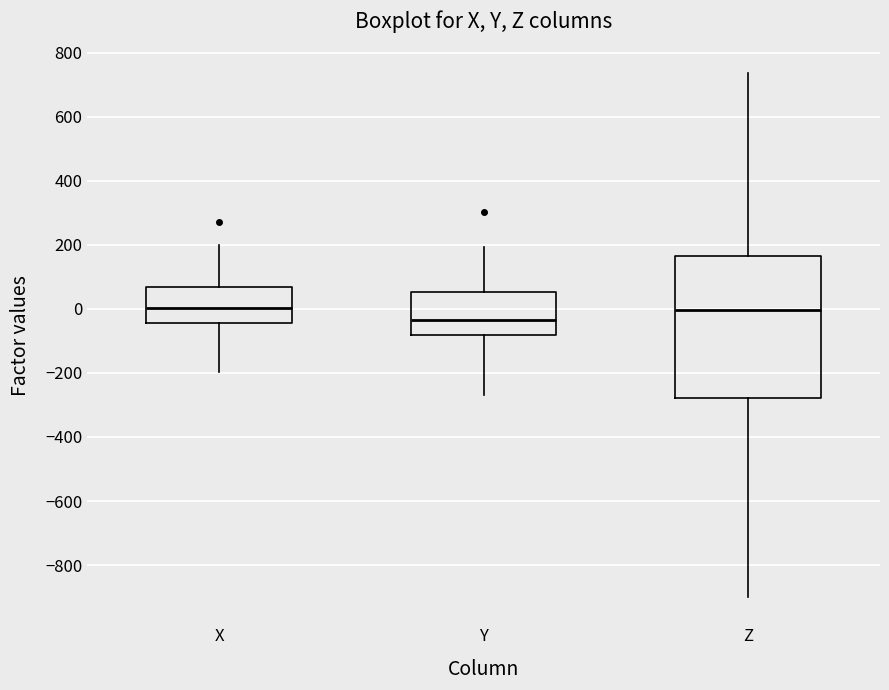

Comparing the boxes themselves (not the whiskers), which one is the tallest?

Z